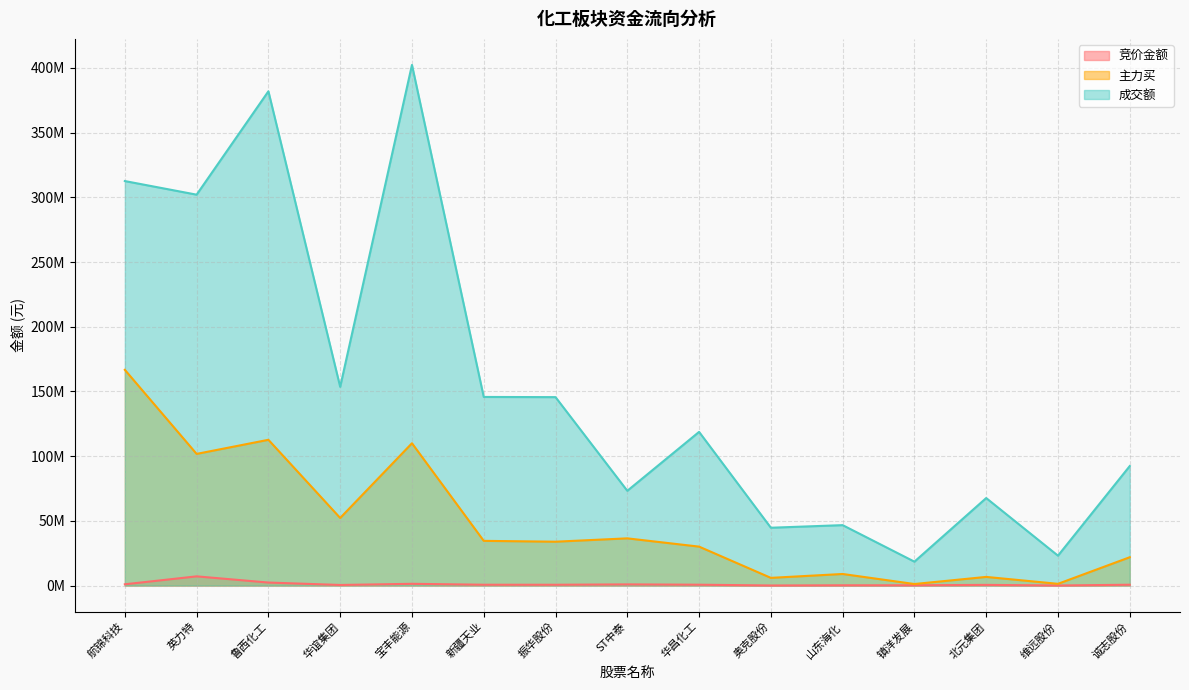

At which label does 主力买 first exceed 33878333?

航锦科技